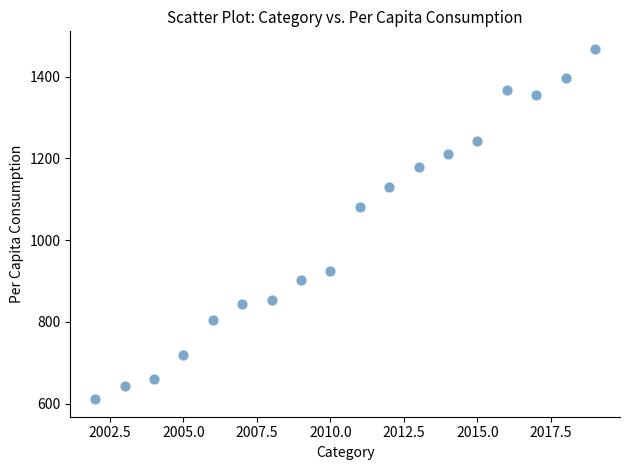

What is the range of X values (max minus min)?

17.0